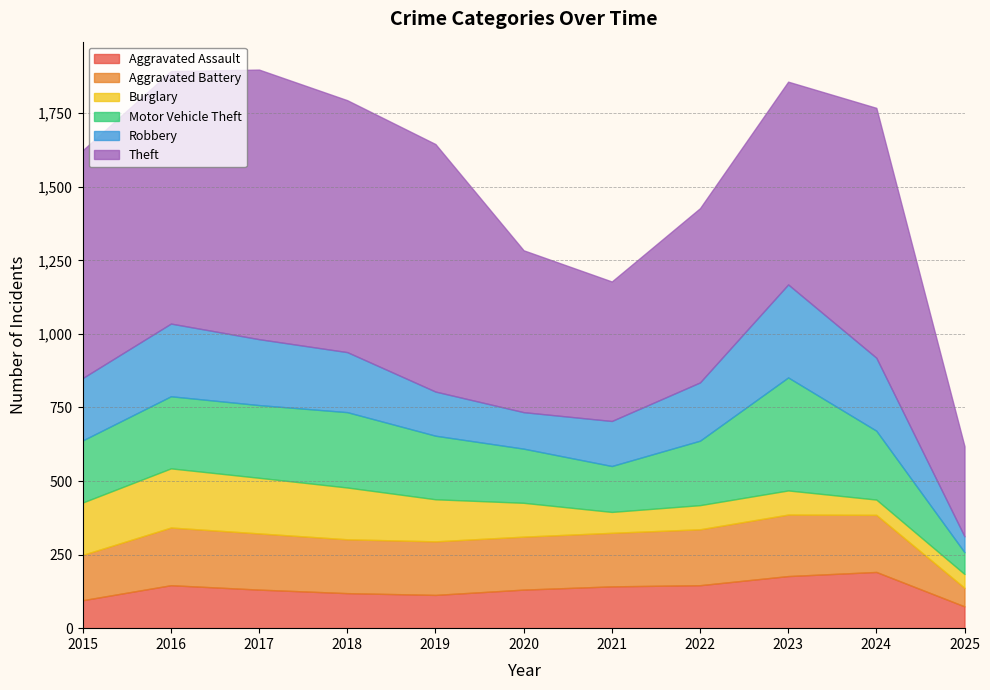

What is the greatest value displayed?

916